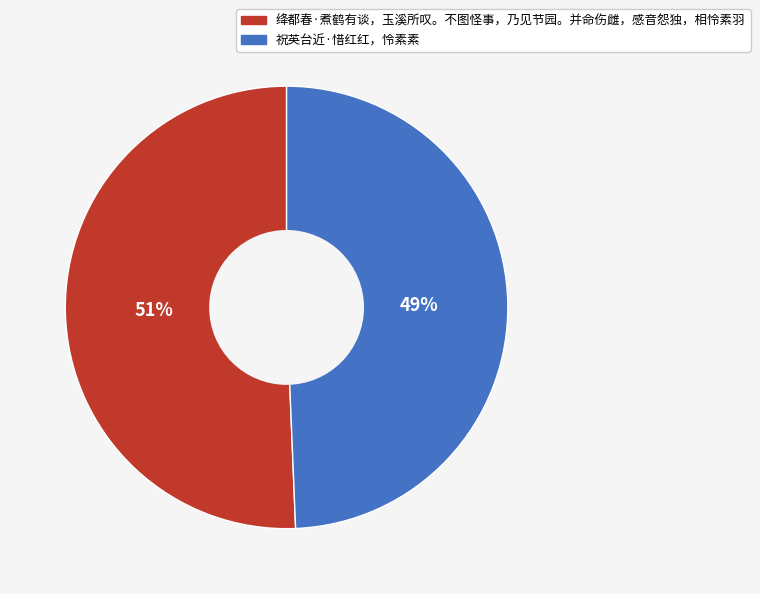

How many segments does this pie chart have?

2